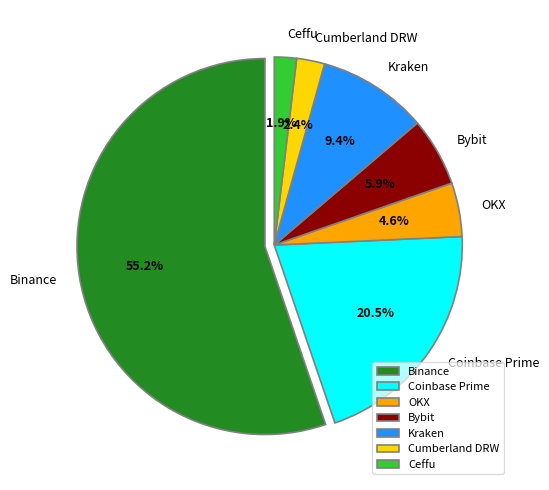

Is the sum of Ceffu and Cumberland DRW greater than half?

No